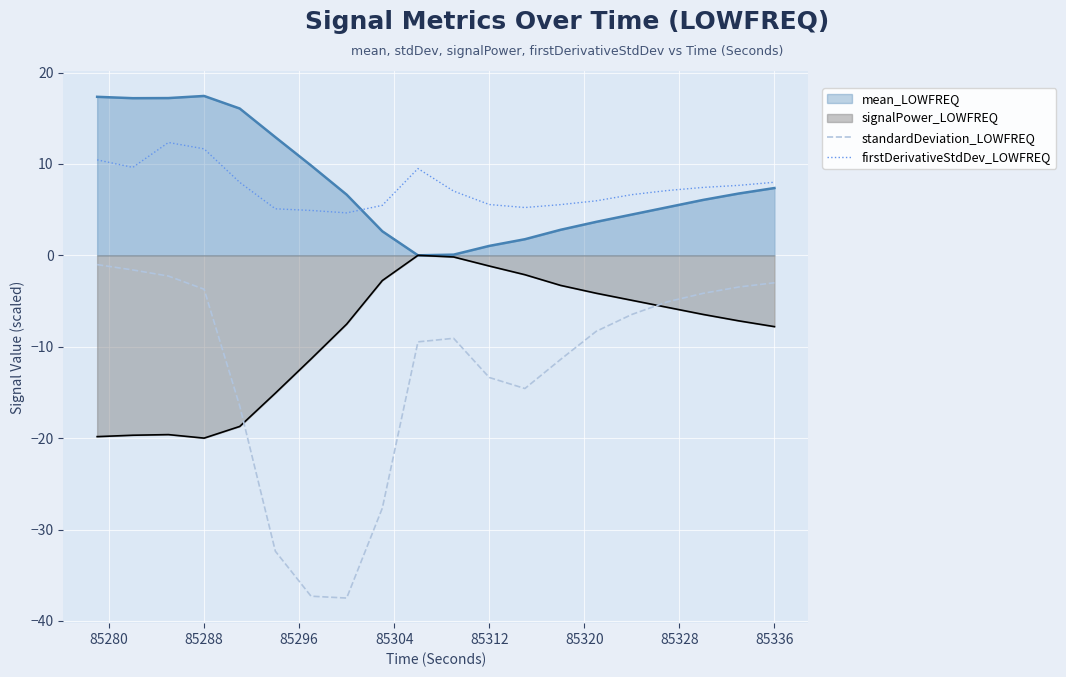

How many lines are shown in the chart?

4